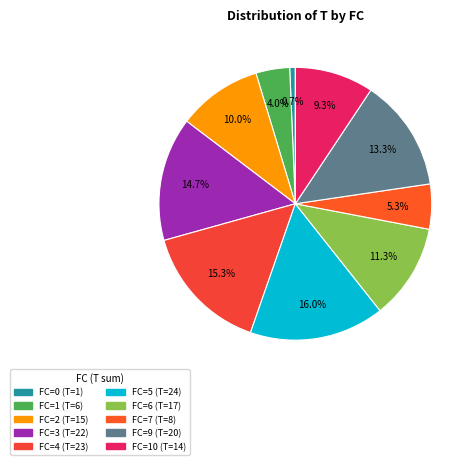

To the nearest percent, what is the average slice percentage?

10%